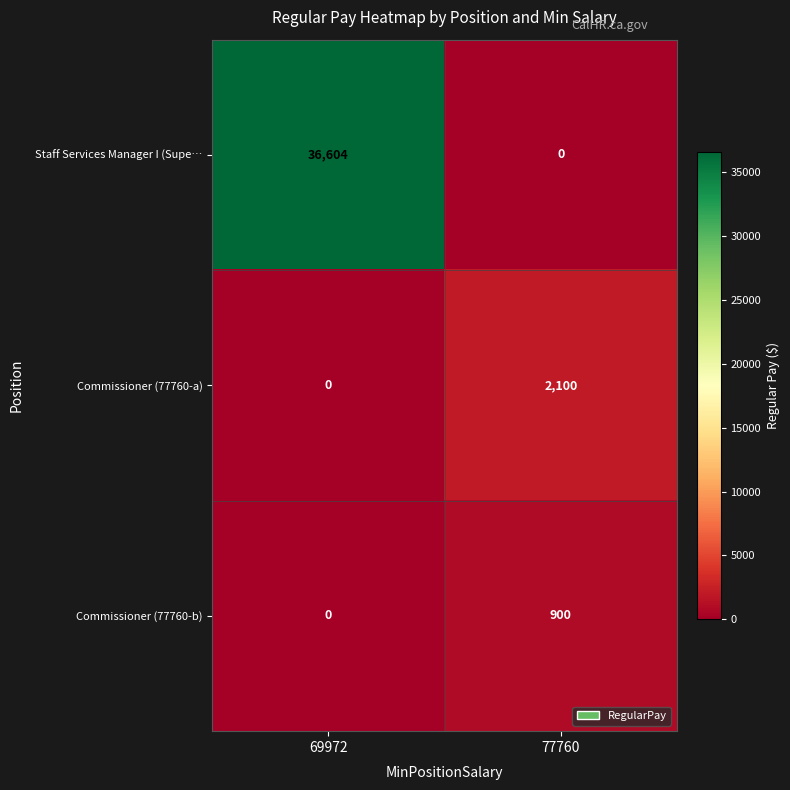

List the labels in order of Commissioner (77760-b) value, largest first.

77760, 69972